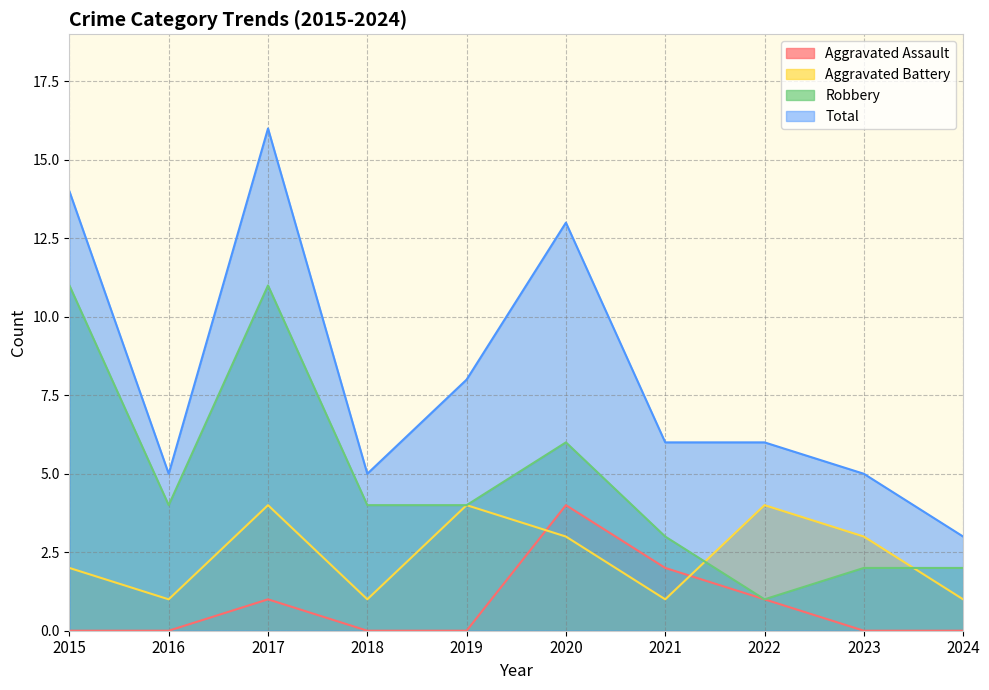

What is the sum of all Robbery values?

48